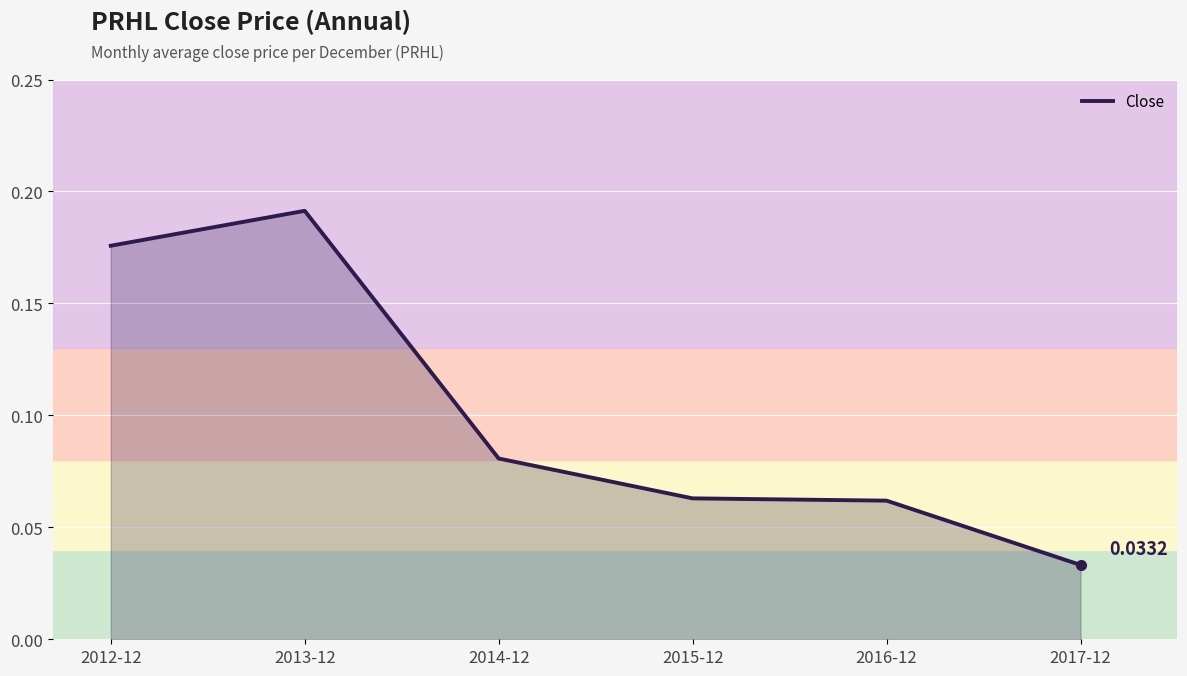

Which label corresponds to the smallest value in the chart?

2017-12